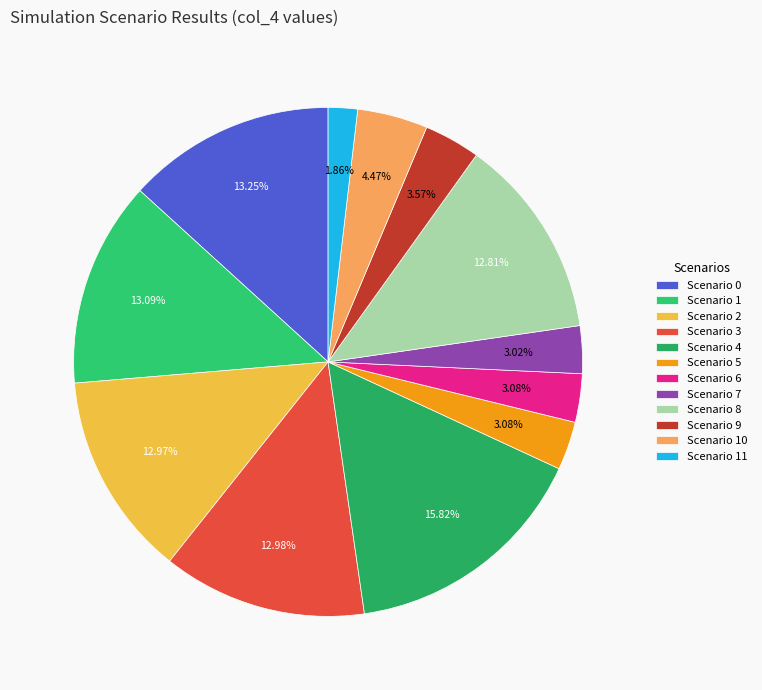

How many segments does this pie chart have?

12